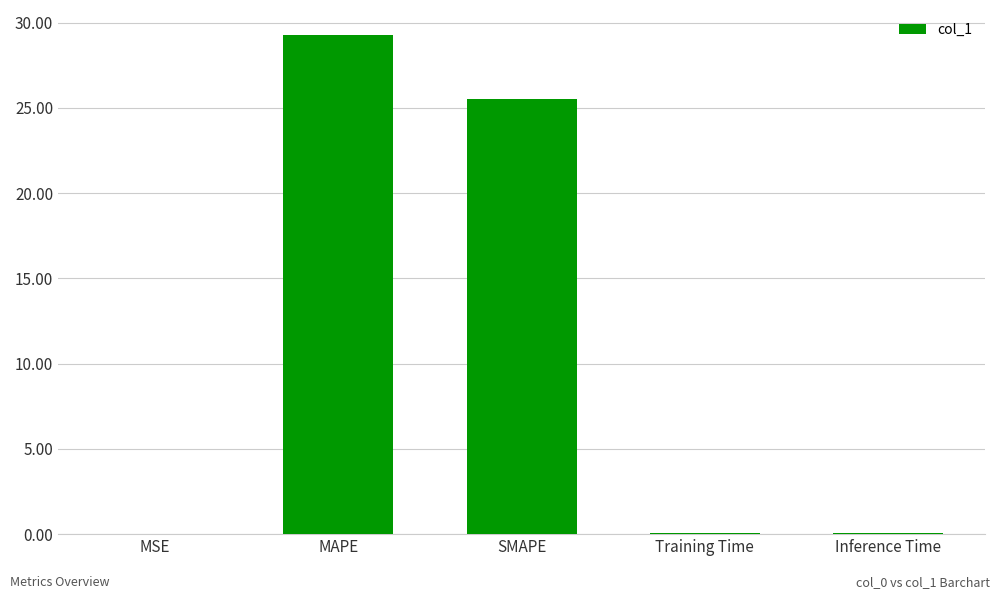

How many series are shown in this chart?

1